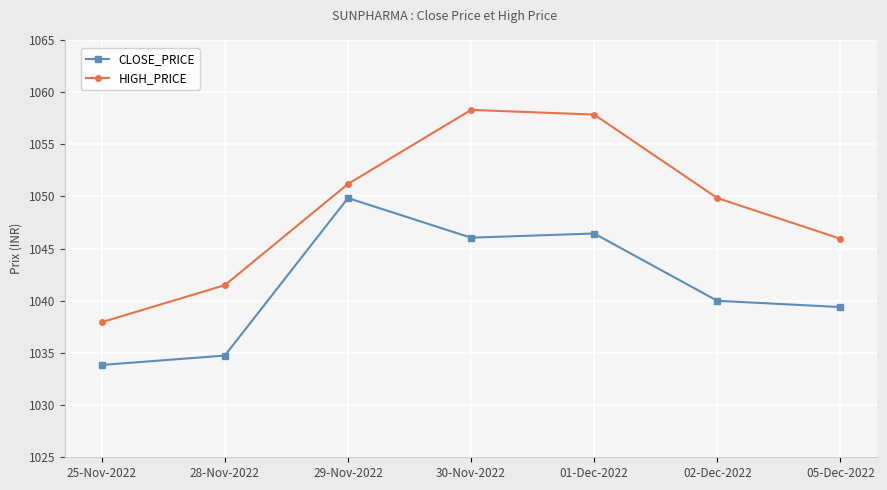

Does the chart have visible grid lines?

Yes